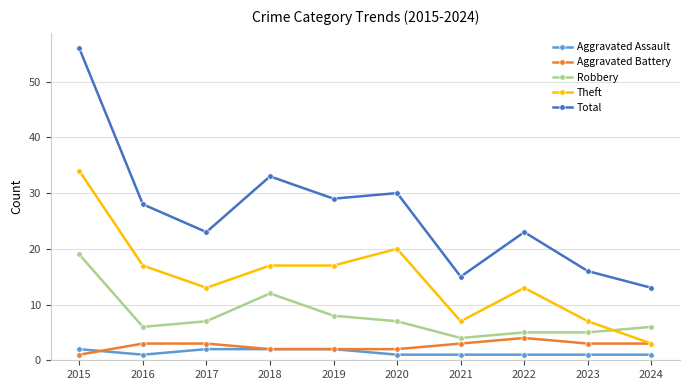

What is the difference between the highest and lowest values at 2018?

31